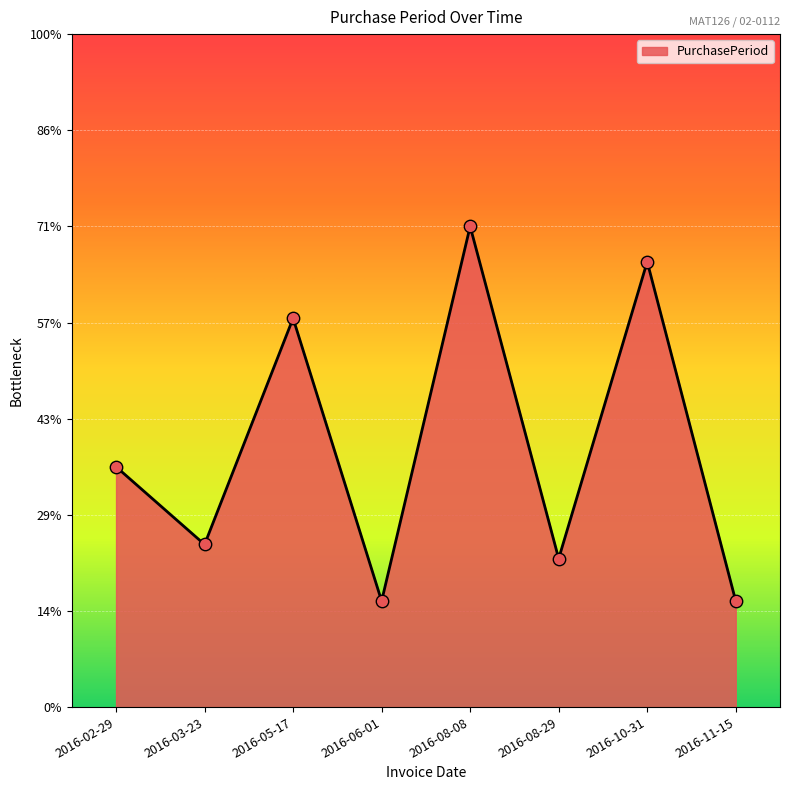

Which has a higher value, 2016-08-08 or 2016-08-29?

2016-08-08